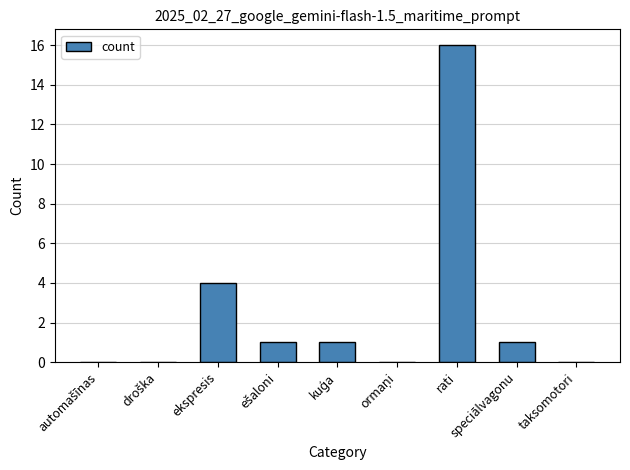

What is the sum of all values?

23